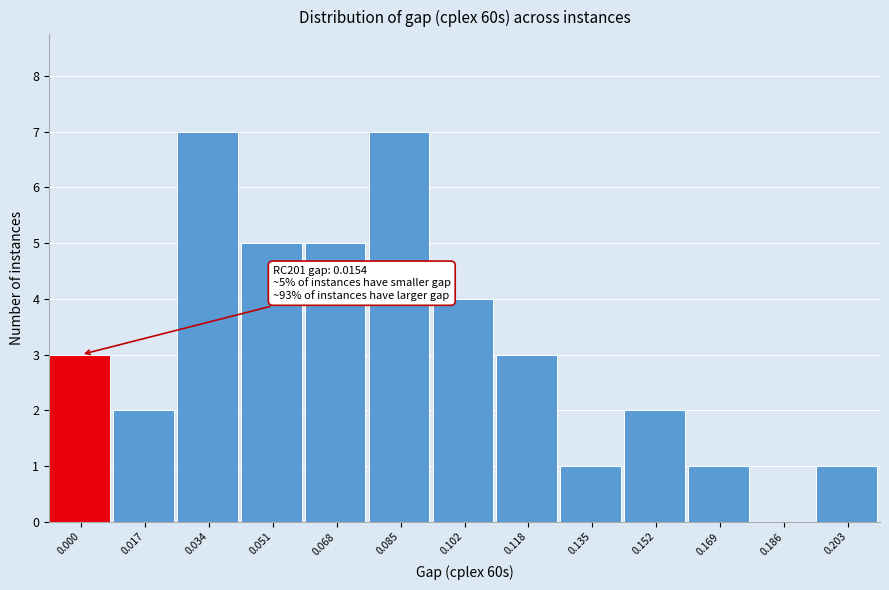

Reading left to right, transcribe all the data shown in this chart.

0.000=3	0.017=2	0.034=7	0.051=5	0.068=5	0.085=7	0.102=4	0.118=3	0.135=1	0.152=2	0.169=1	0.186=0	0.203=1